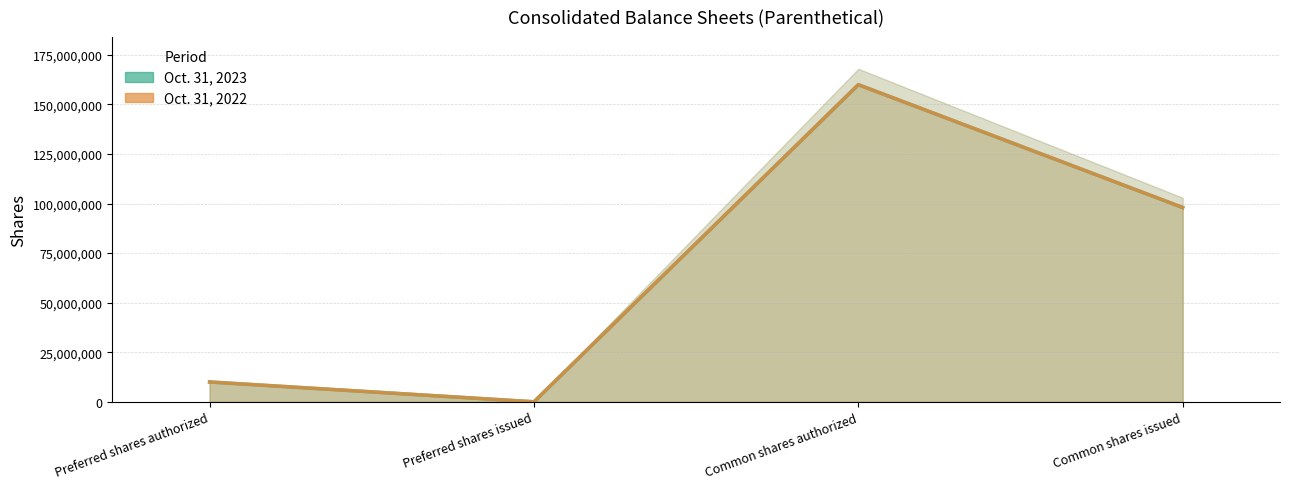

What is the difference between the Oct. 31, 2022 values at Preferred shares issued and Common shares issued?

98023000